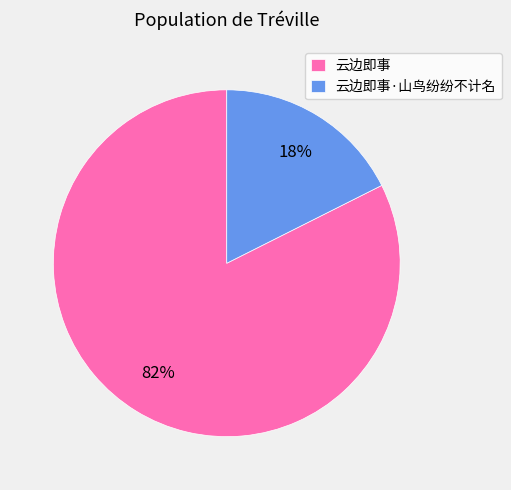

What is the smallest slice in the pie chart?

云边即事·山鸟纷纷不计名